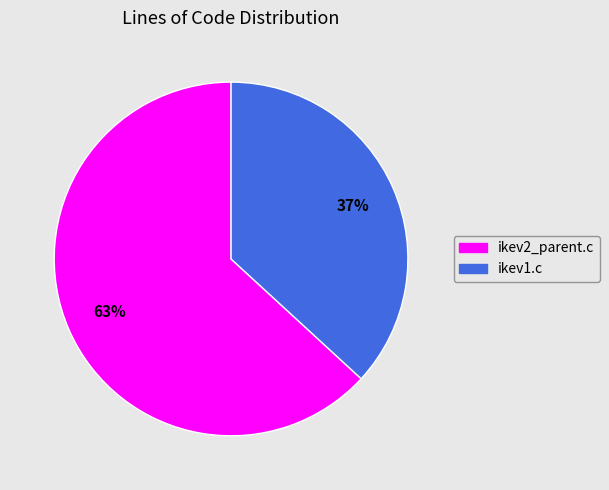

Rank the categories by value from highest to lowest.

ikev2_parent.c, ikev1.c